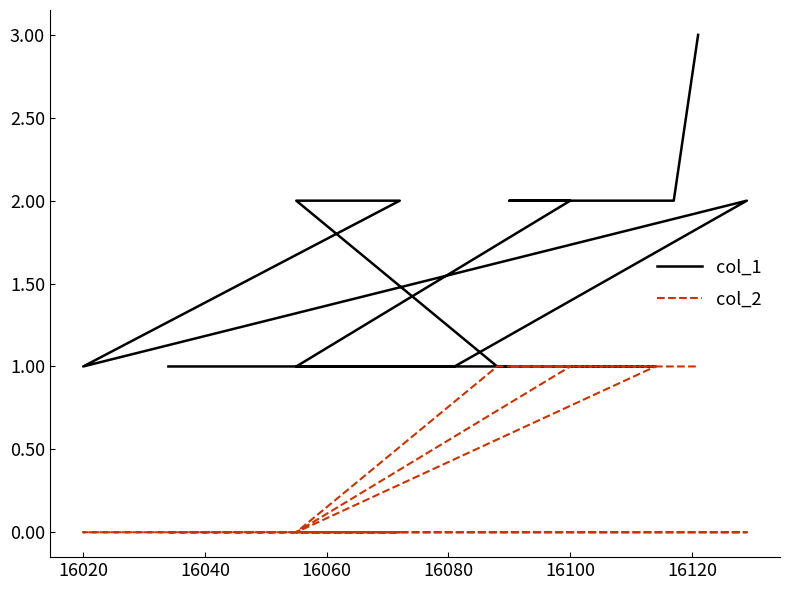

True or false: col_2 has a value of 0 at 16040.

False